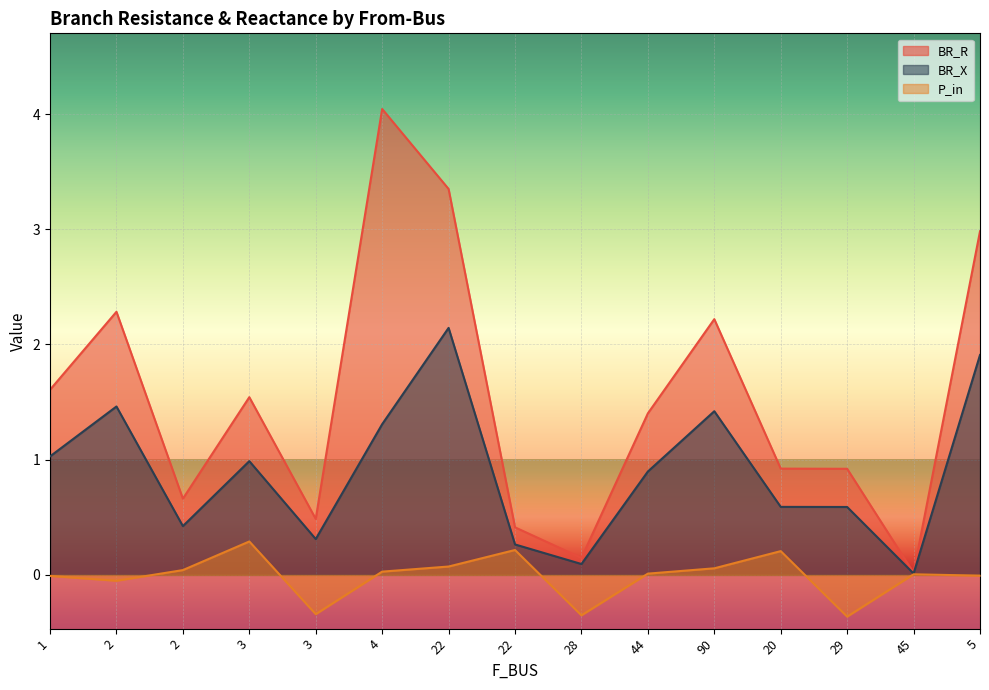

What is the sum of all BR_R values?

23.0